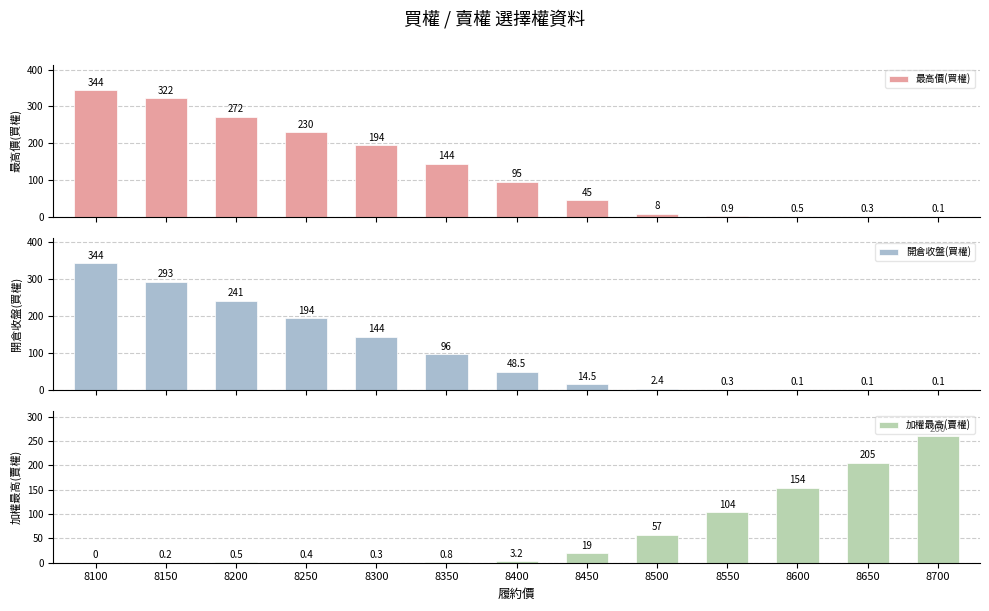

What is the difference between the highest and lowest values at 8500?

54.6